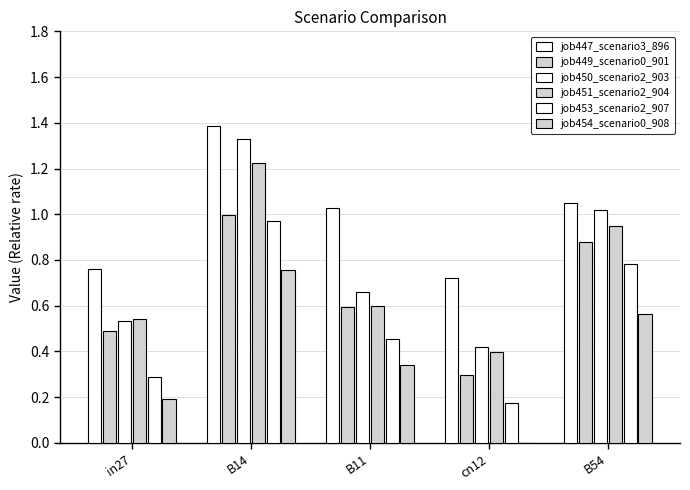

The job453_scenario2_907 series shows 1.2 at B54. True or false?

False